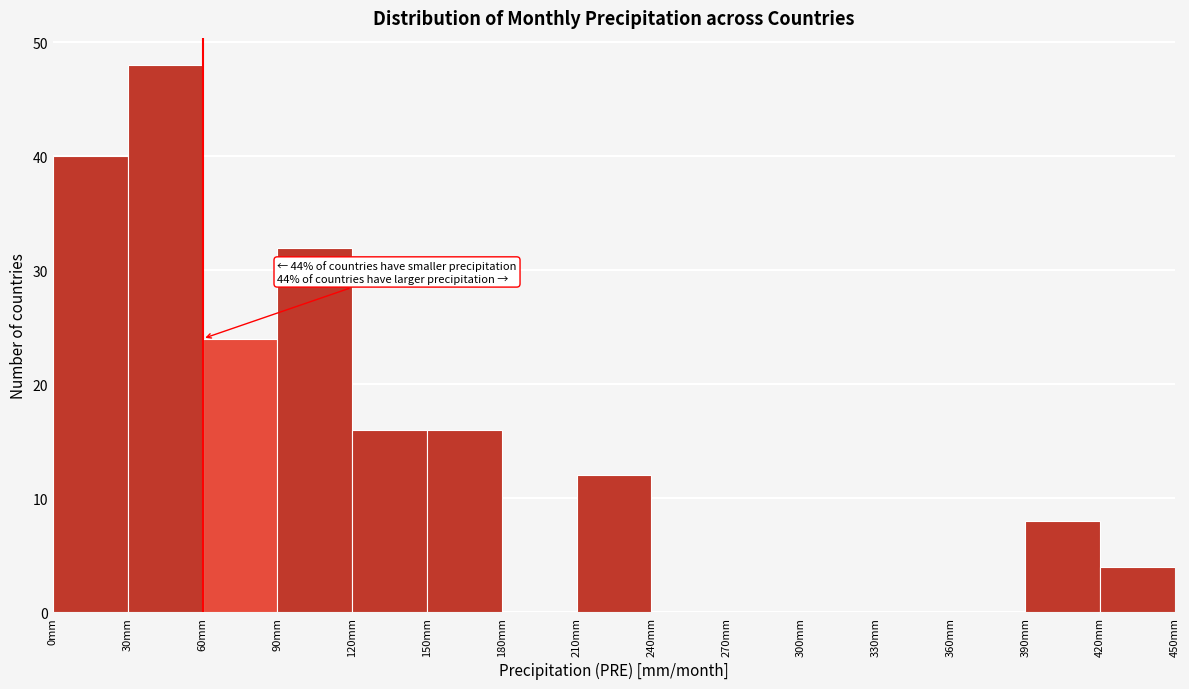

Over which range of the x-axis is the bar tallest?

30 to 60